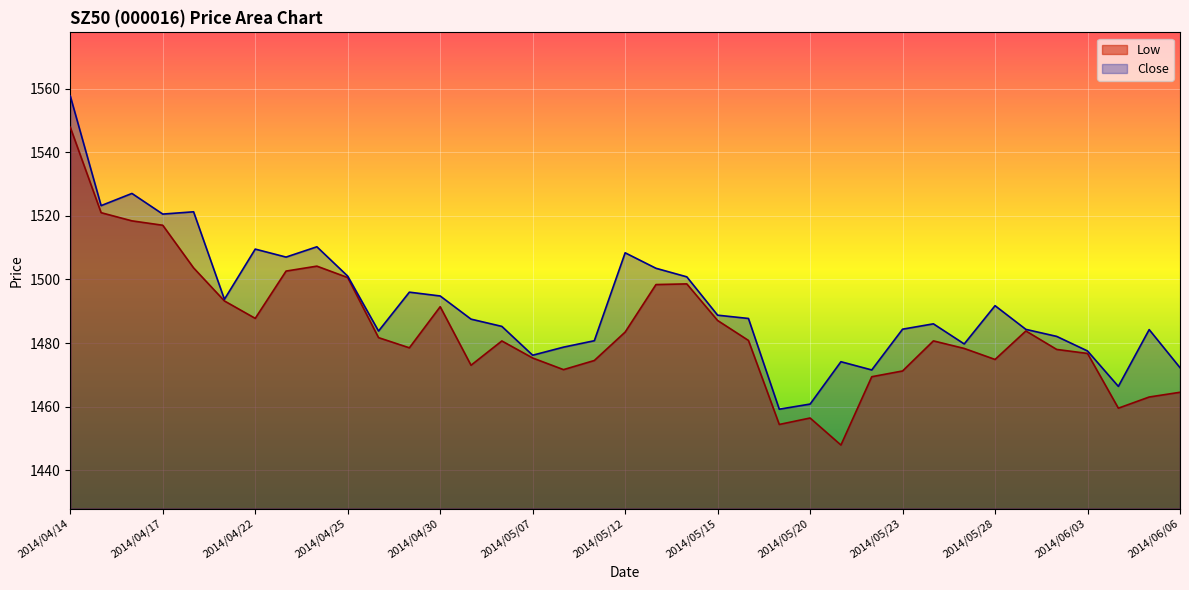

Reading left to right, extract all data points from this chart.

Low: 1547.9	1521.0	1518.4	1517.0	1503.6	1493.2	1487.8	1502.6	1504.2	1500.6	1481.7	1478.5	1491.4	1473.0	1480.7	1475.3	1471.7	1474.5	1483.5	1498.4	1498.6	1487.1	1480.8	1454.4	1456.4	1447.9	1469.4	1471.2	1480.7	1478.3	1474.8	1483.8	1478.0	1476.7	1459.5	1463.0	1464.5
Close: 1557.7	1523.2	1527.0	1520.6	1521.3	1493.8	1509.5	1507.0	1510.3	1501.0	1483.8	1496.0	1494.8	1487.5	1485.2	1476.2	1478.7	1480.7	1508.4	1503.5	1500.8	1488.8	1487.7	1459.2	1460.8	1474.1	1471.5	1484.4	1486.0	1479.7	1491.8	1484.3	1482.1	1477.5	1466.4	1484.2	1472.3